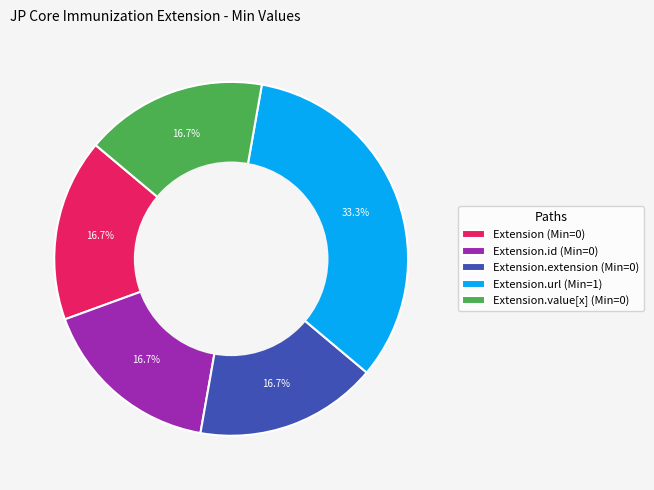

Which slice is the largest?

Extension.url (Min=1)